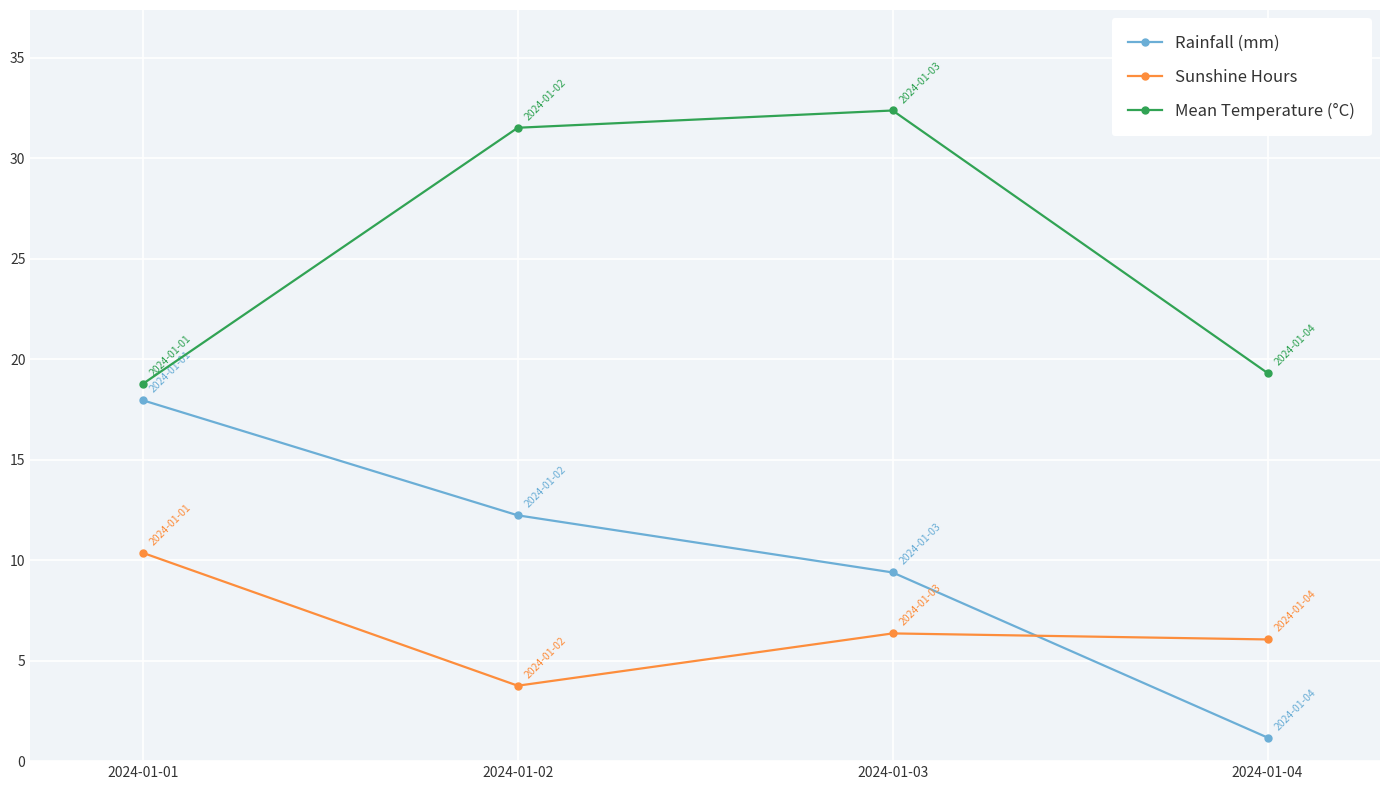

What is the minimum value for Rainfall (mm)?

1.2